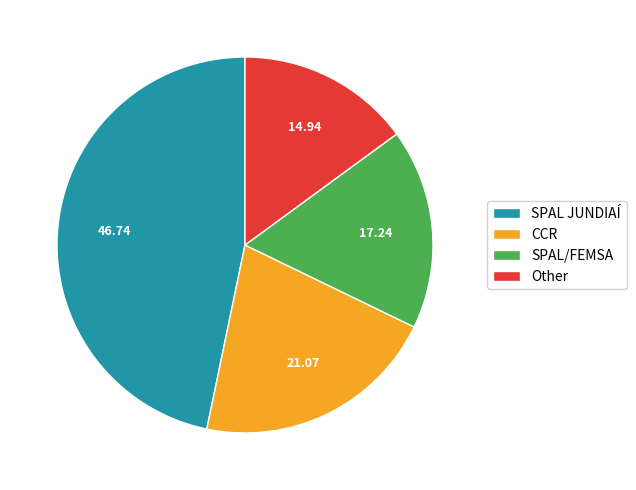

Between SPAL JUNDIAÍ and SPAL/FEMSA, which is larger?

SPAL JUNDIAÍ